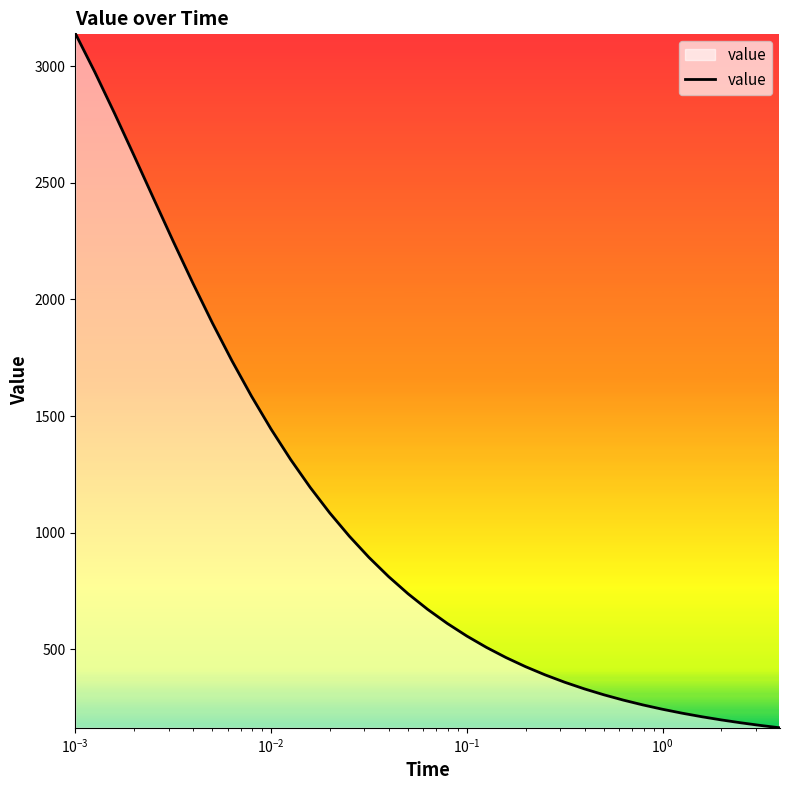

What is the difference between the maximum and minimum values?

2977.4